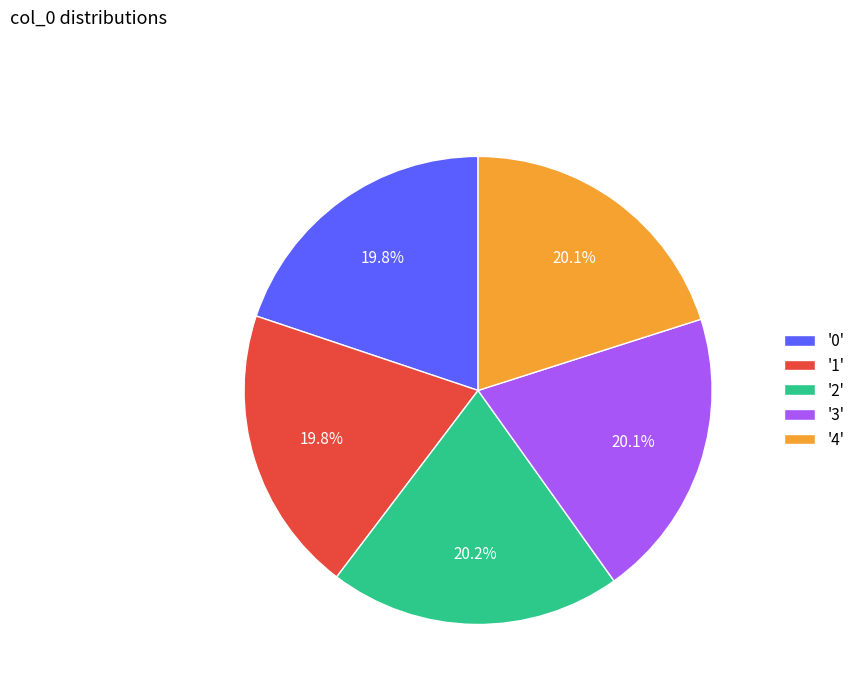

To the nearest percent, what is the average slice percentage?

20%